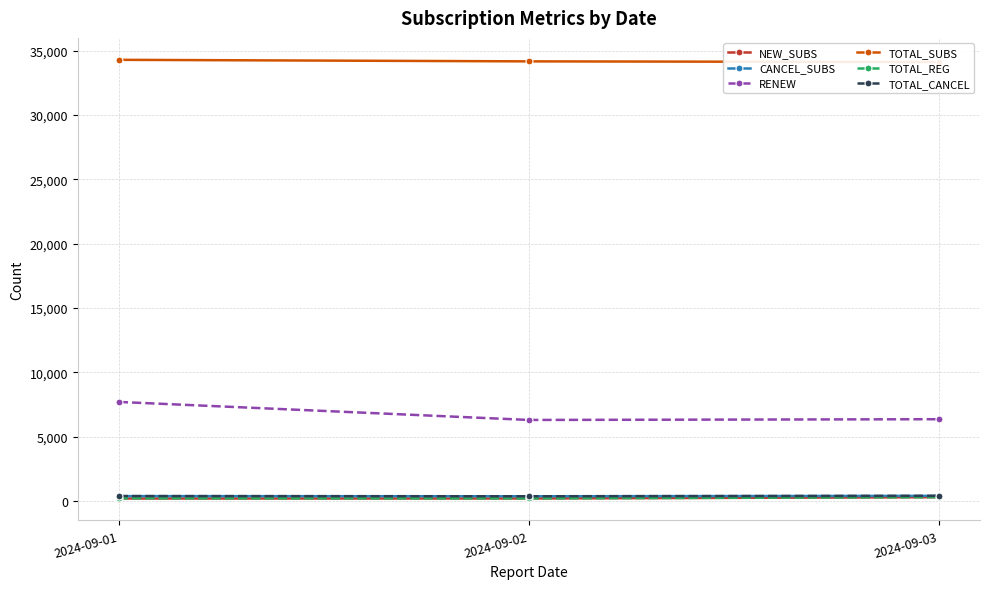

How many data points in RENEW are less than 6351?

1